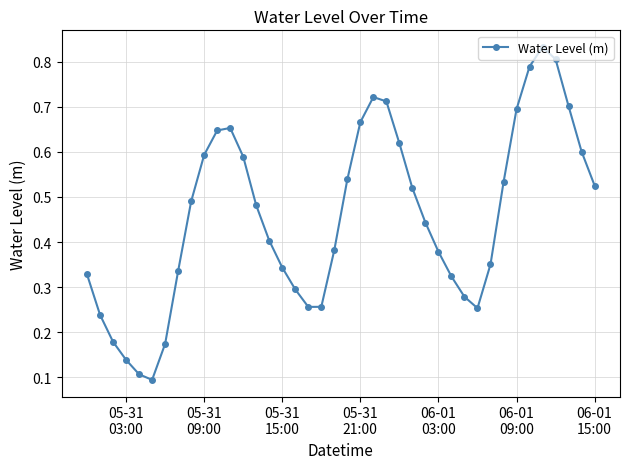

How many points are higher than both their immediate neighbors (excluding endpoints)?

3